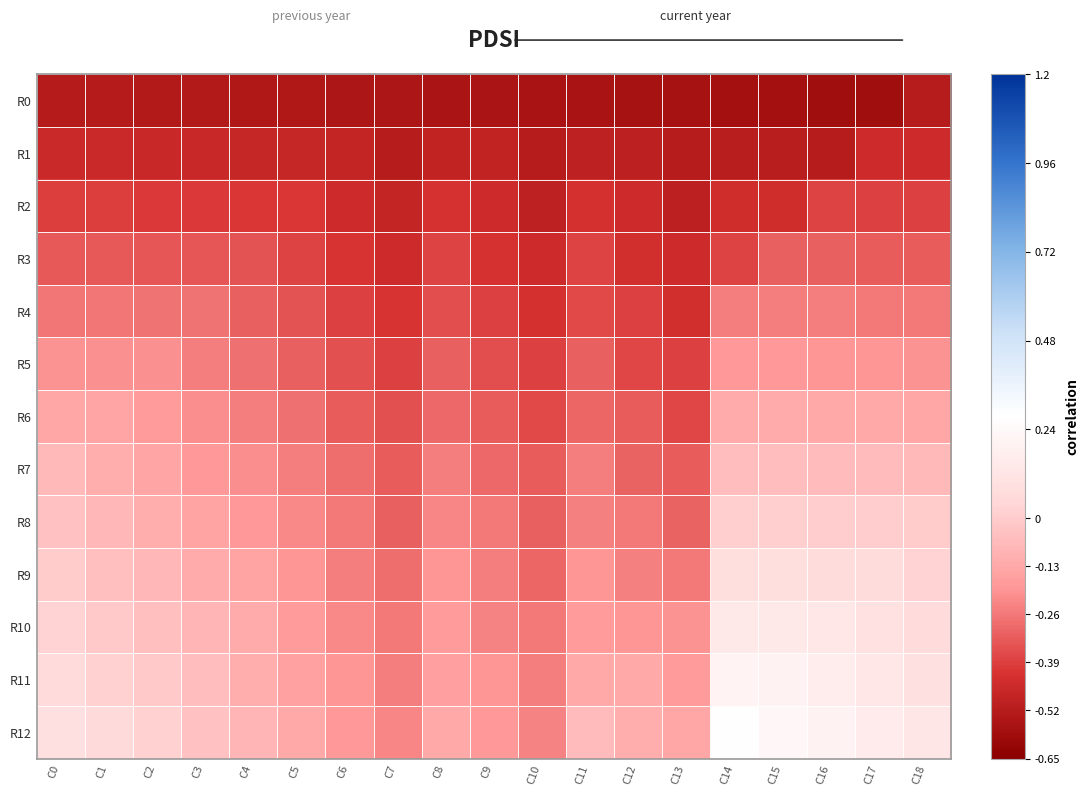

How many categories are shown in the chart?

19